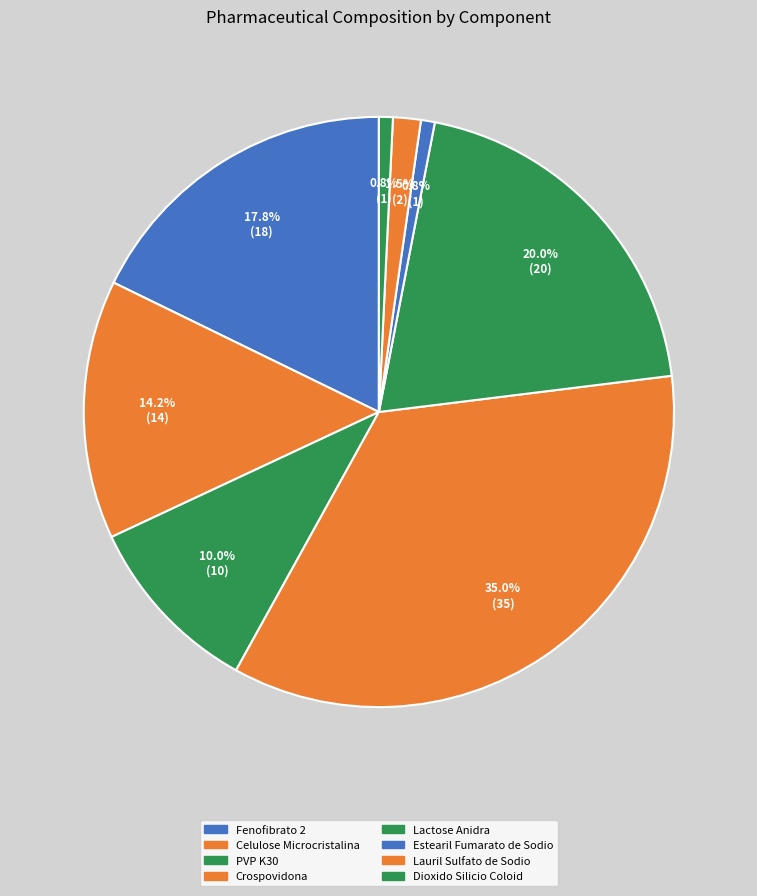

How many segments does this pie chart have?

8